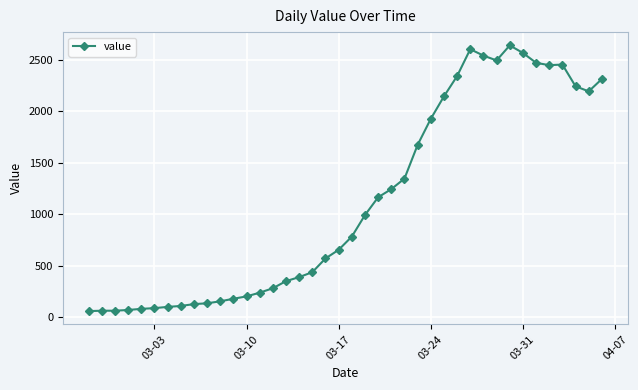

What is the difference between the maximum and minimum values?

2579